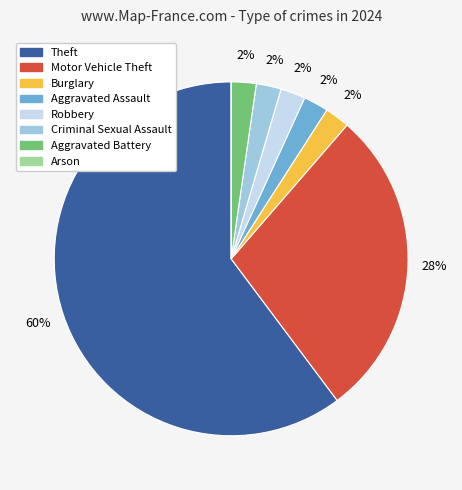

What is the largest slice in the pie chart?

Theft